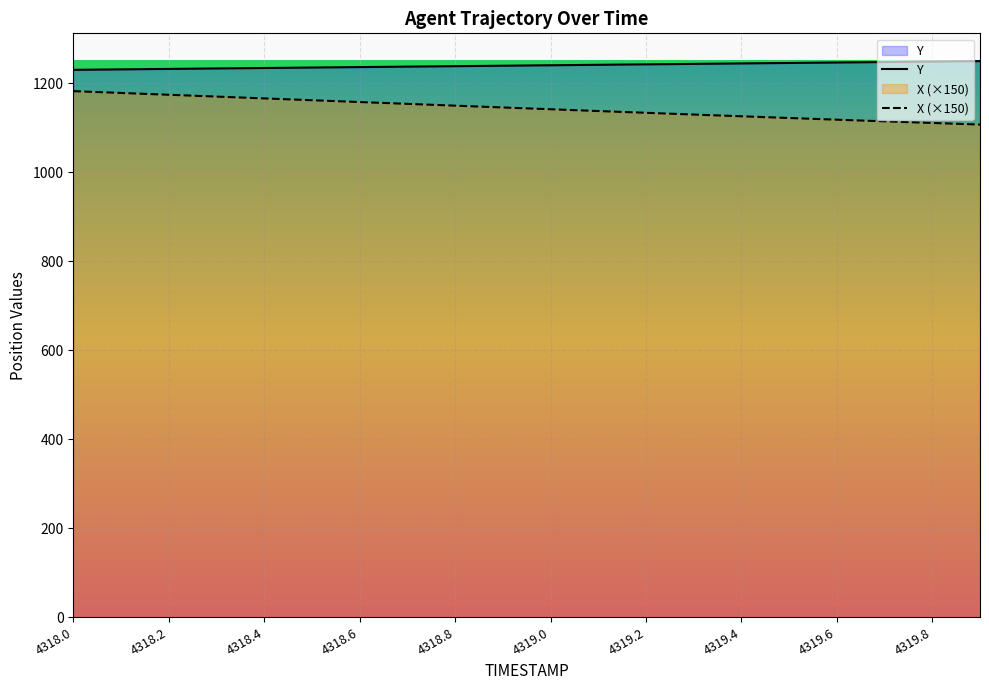

What is the difference between the second highest and second lowest values in the Y series?

17.5